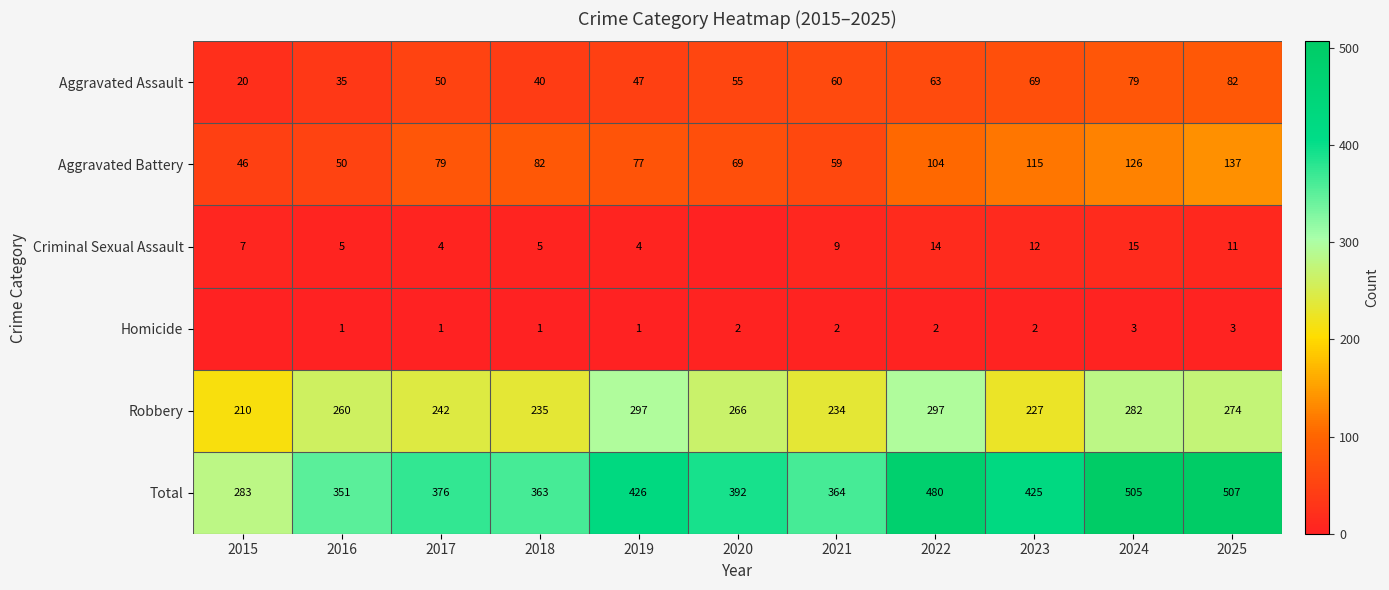

What is the spread (max minus min) of values at 2024?

502